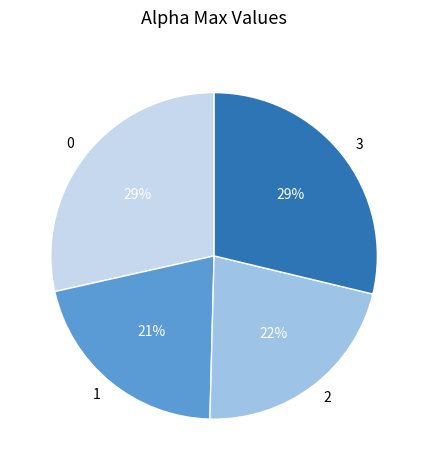

To the nearest percent, what portion does 3 represent?

29%